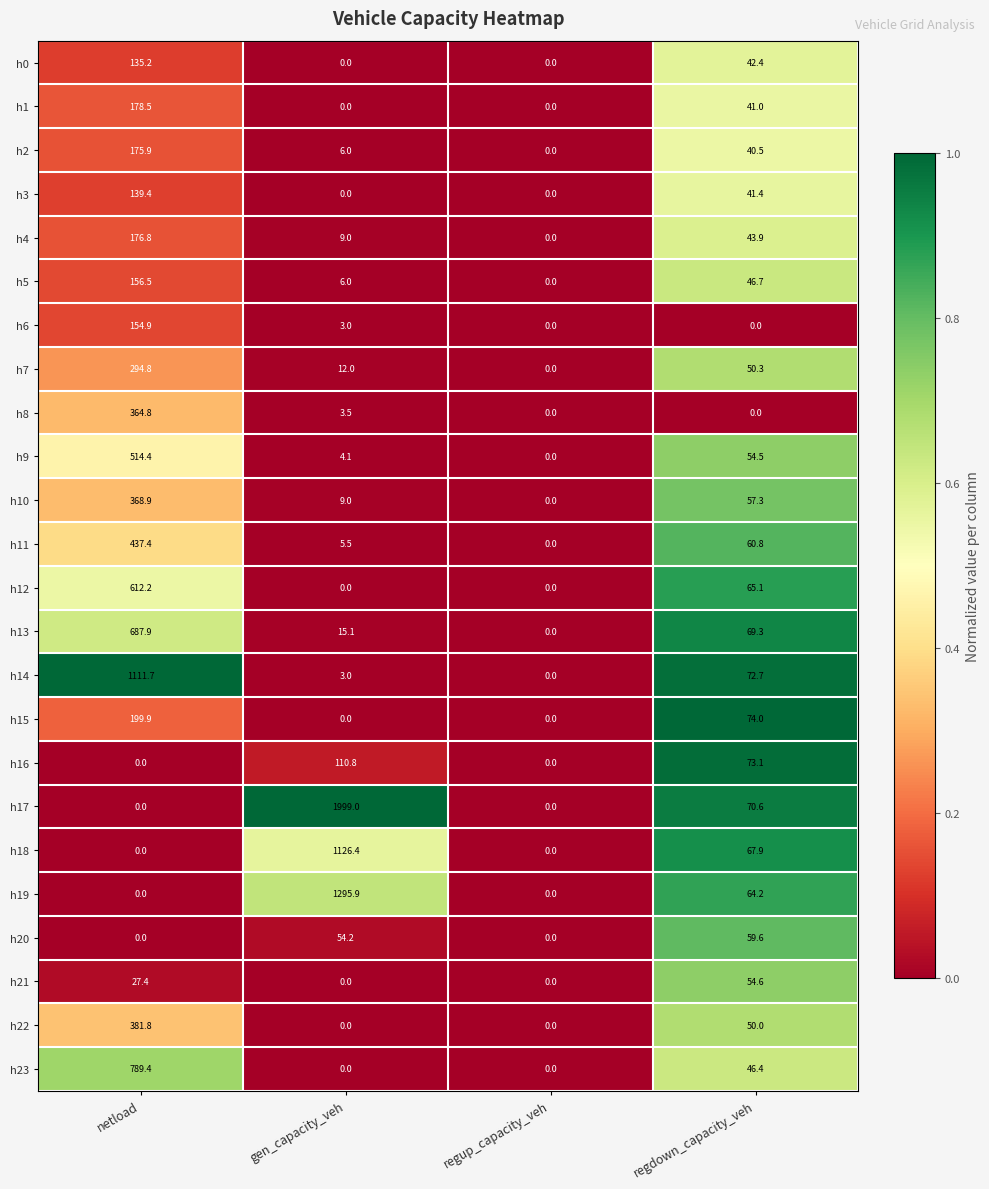

What is the difference between the second highest and minimum values in the h19 series?

64.2